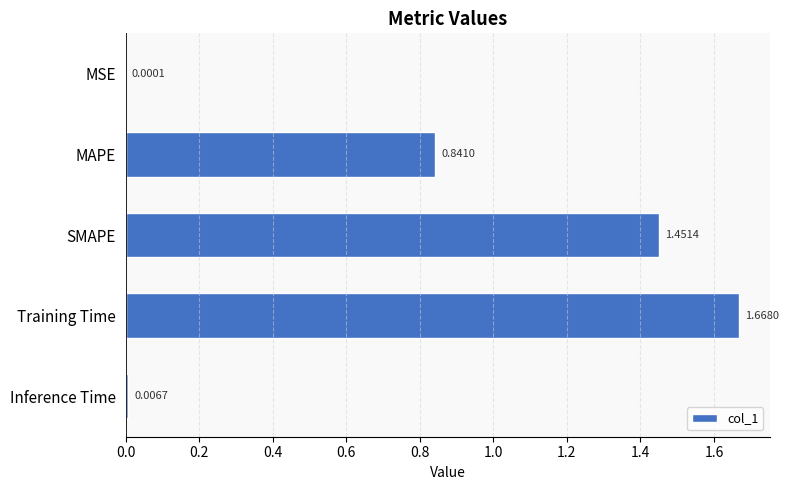

At which category does the chart reach its peak across all series?

Training Time